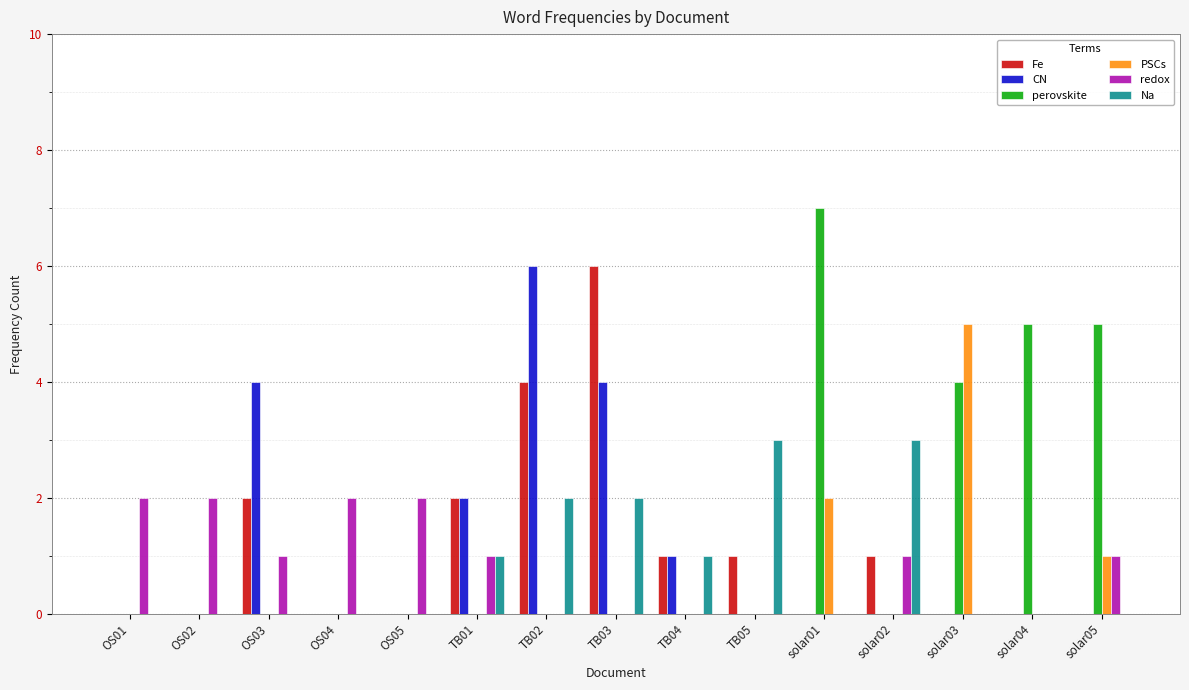

How many series are shown in this chart?

6